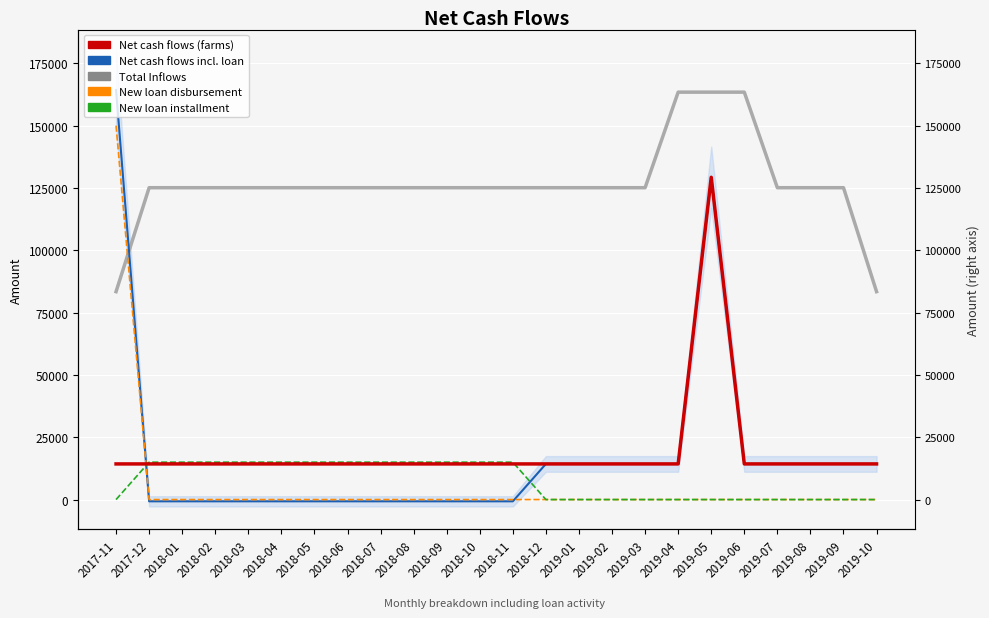

What is the difference between the highest and lowest values at 2018-02?

125811.1